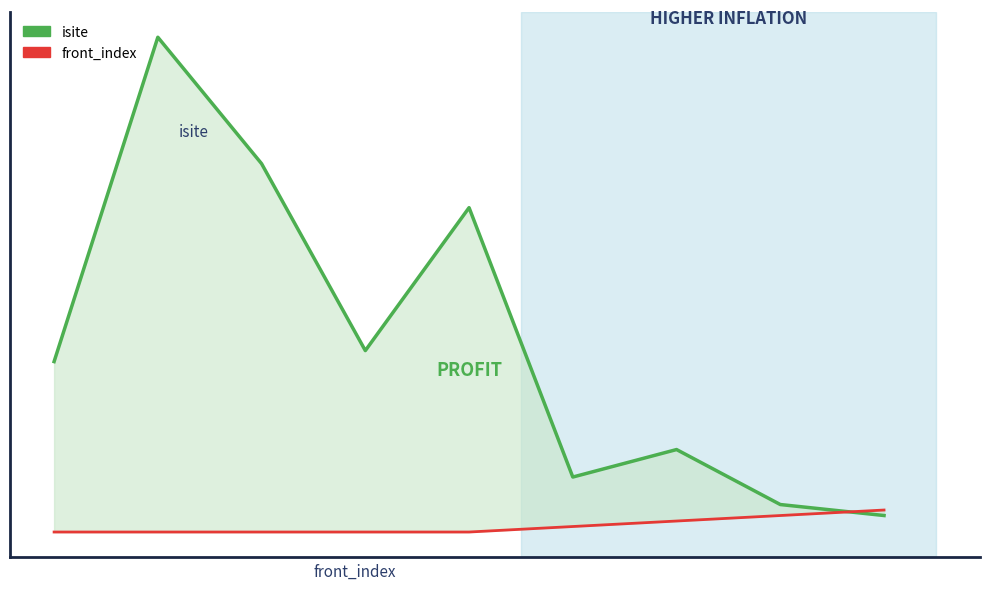

How many interior local peaks does the isite series have?

3